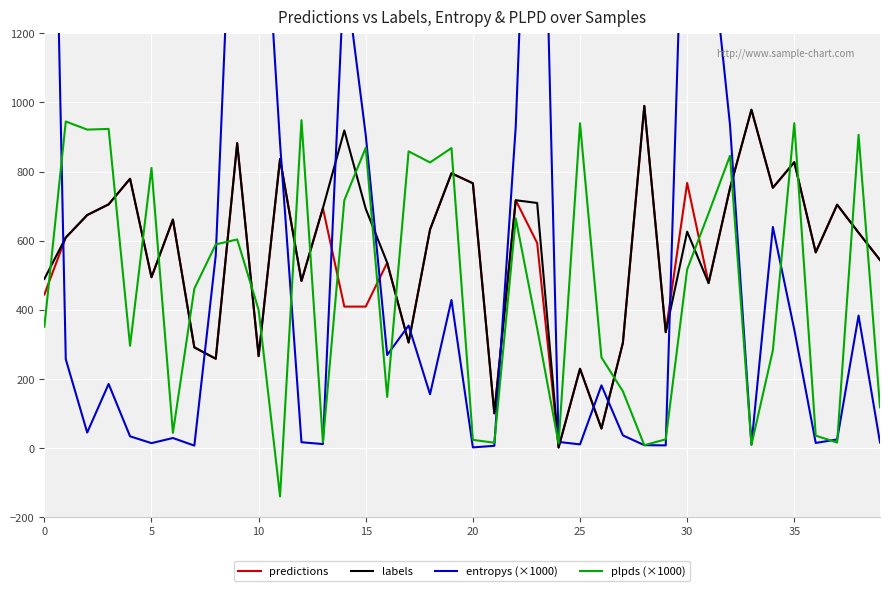

Rank the series by their maximum value, from lowest to highest.

plpds (×1000), predictions, labels, entropys (×1000)